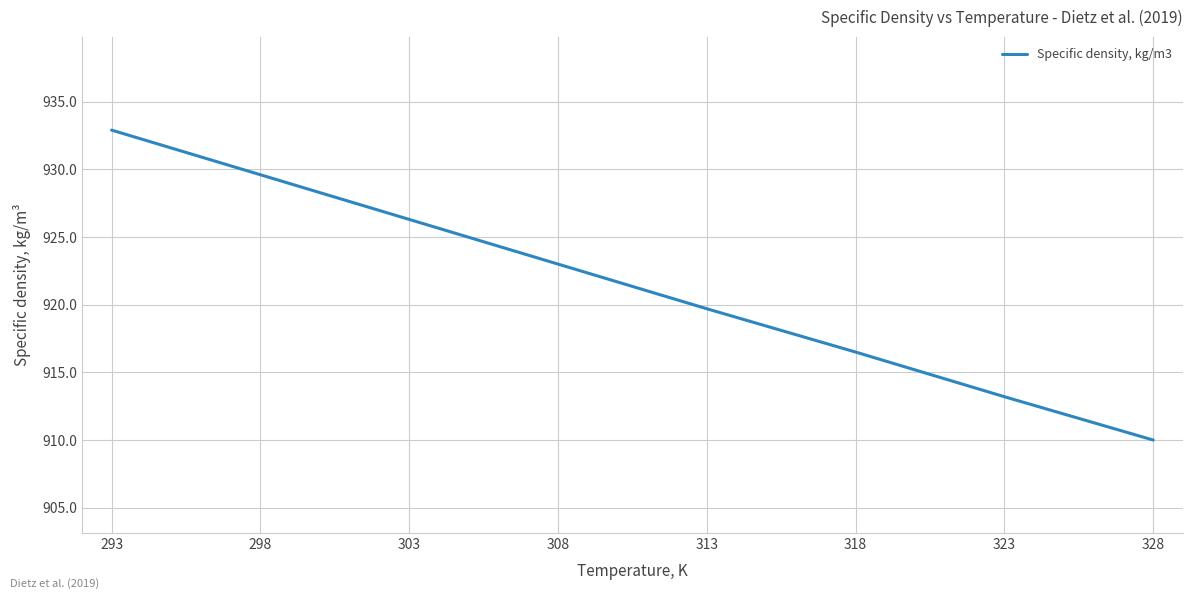

What is the ratio of the value at 323 to the value at 308?

1.0